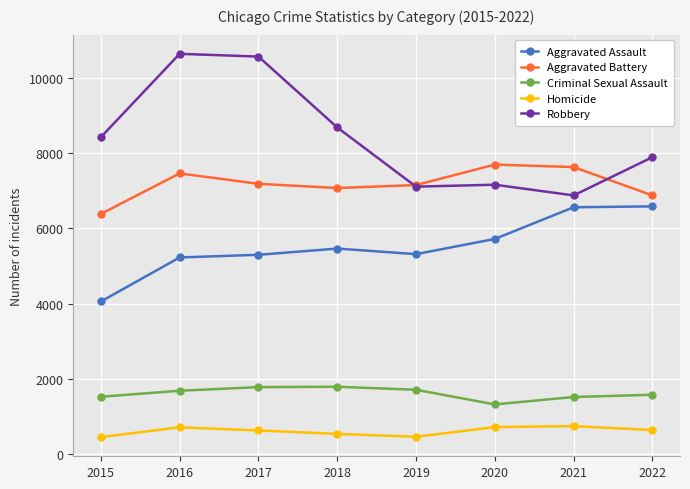

Which series has the widest spread of values?

Robbery